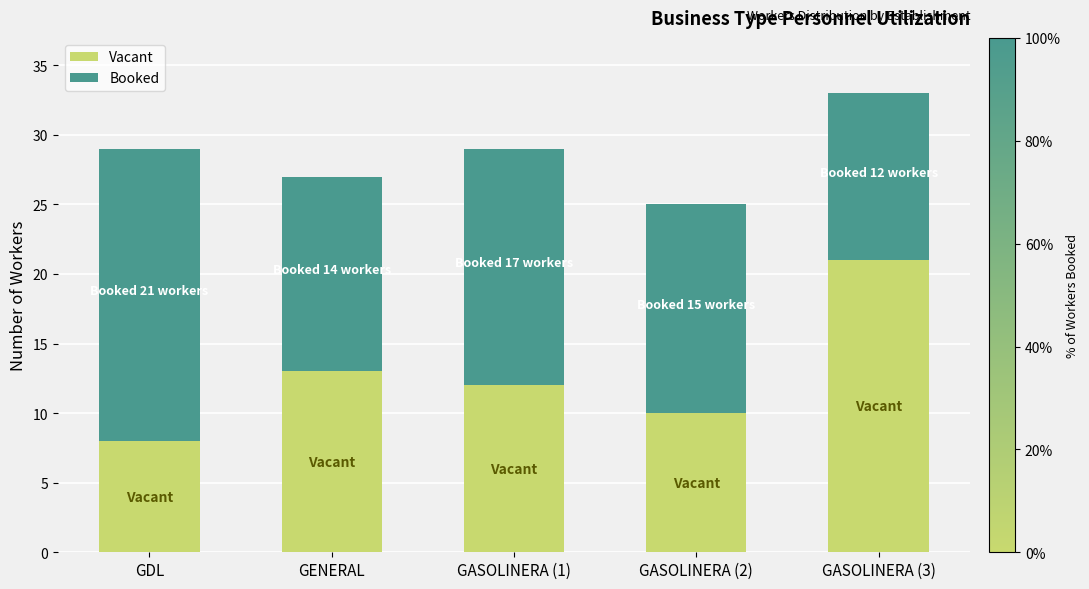

What is the total value across all series at GASOLINERA (1)?

29